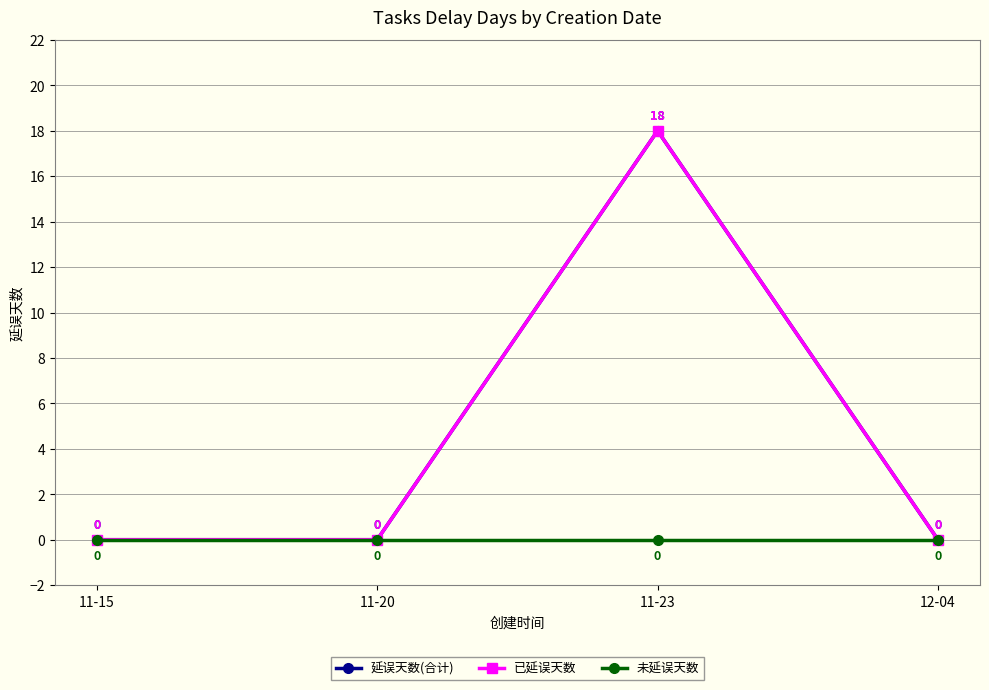

At how many categories does at least one series exceed 4?

1